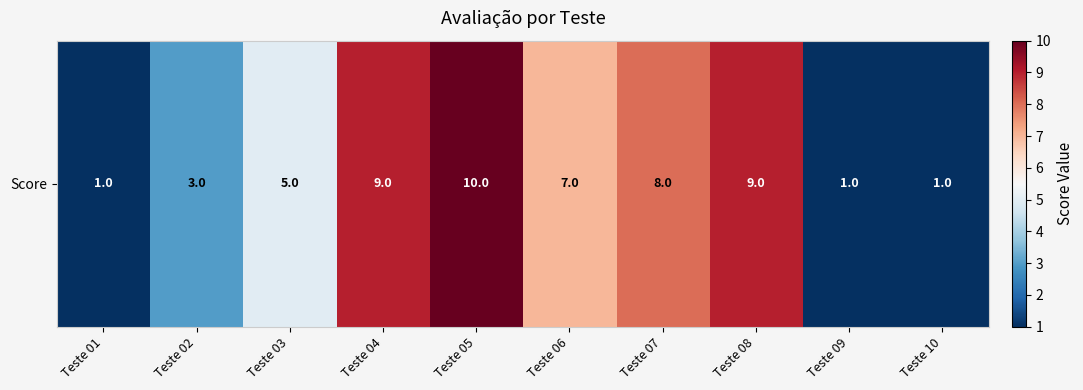

Rank the categories by value from highest to lowest.

Teste 05, Teste 04, Teste 08, Teste 07, Teste 06, Teste 03, Teste 02, Teste 01, Teste 09, Teste 10